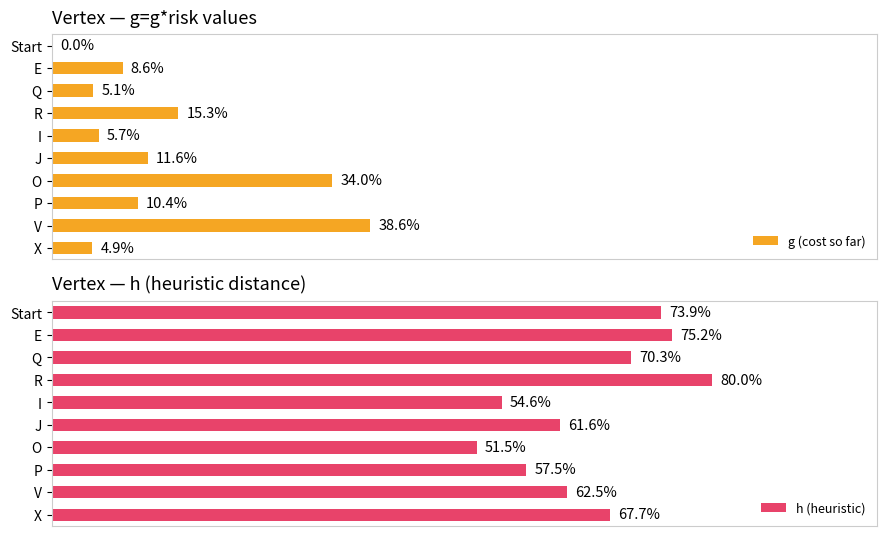

Are the bars horizontal?

Yes